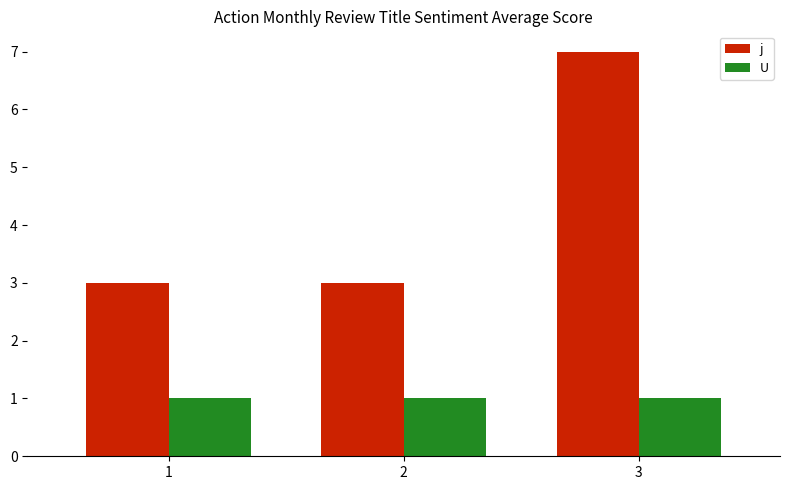

Read the U value at 1.

1